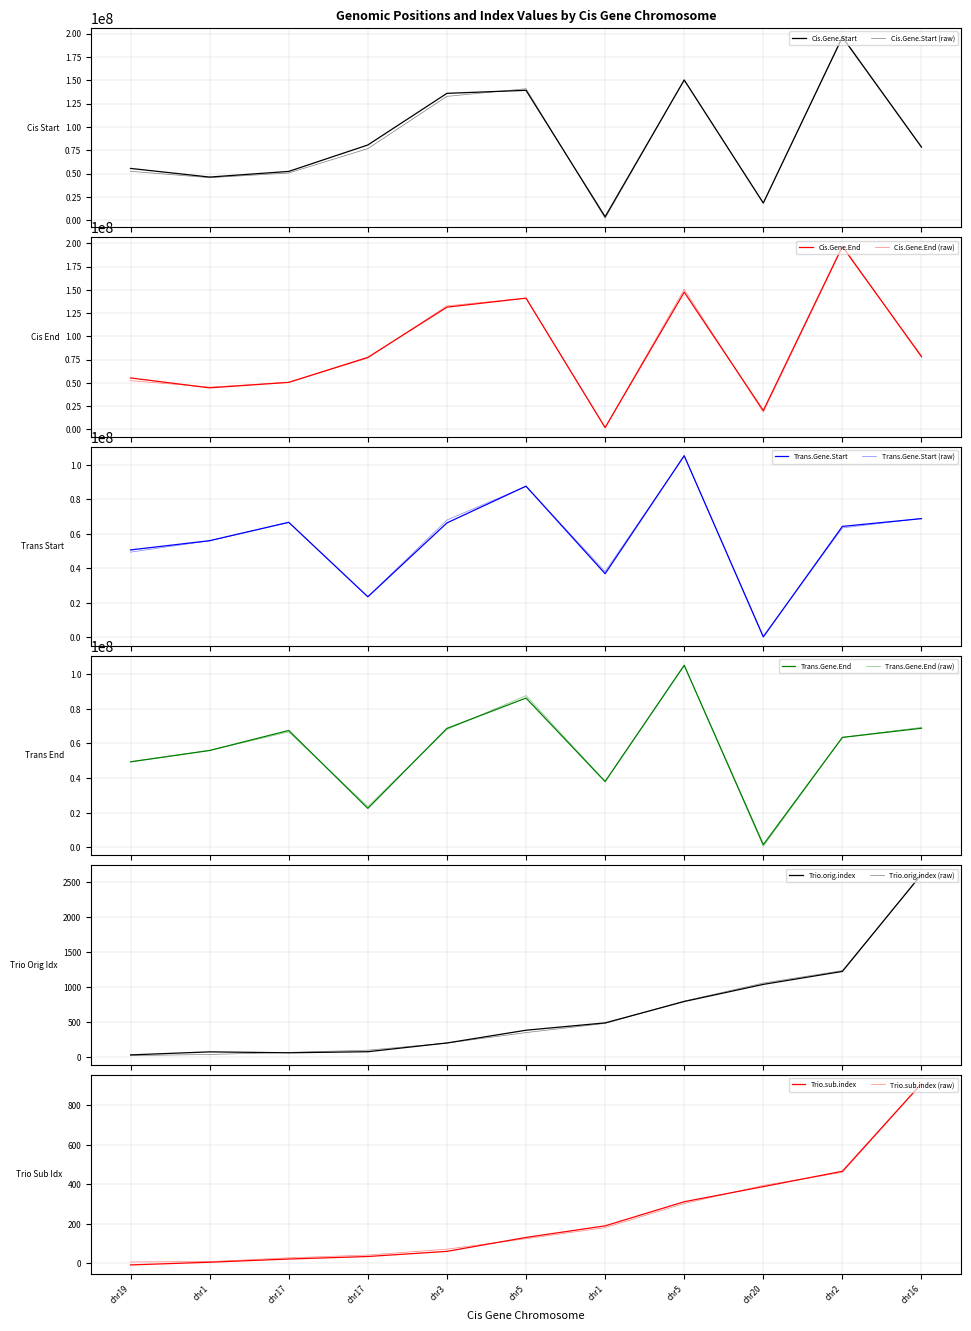

What is the average value of the Trio.sub.index series?

230